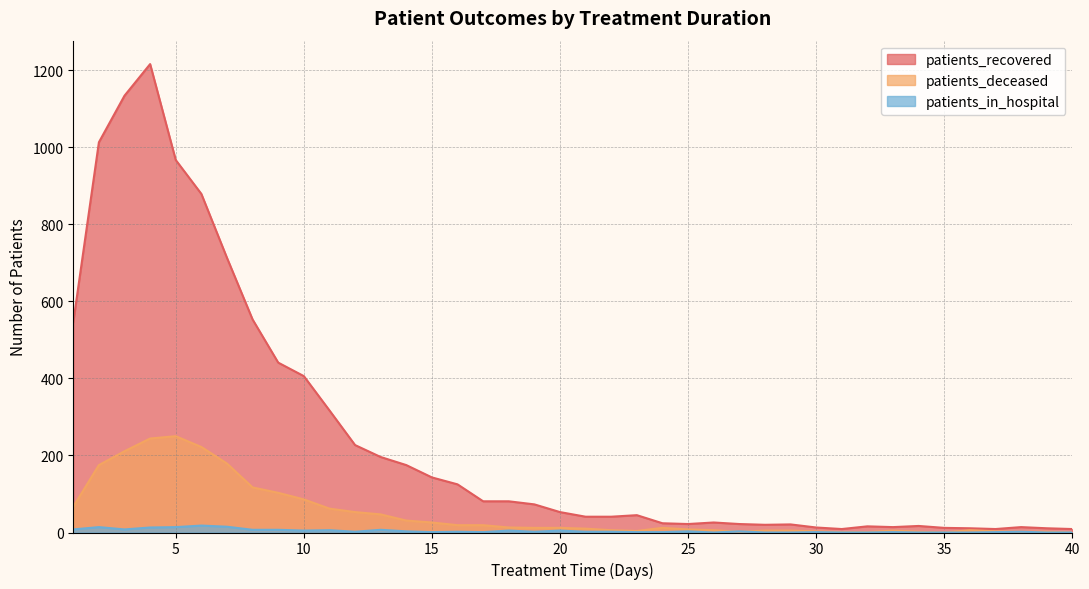

Which series has the widest spread of values?

patients_recovered